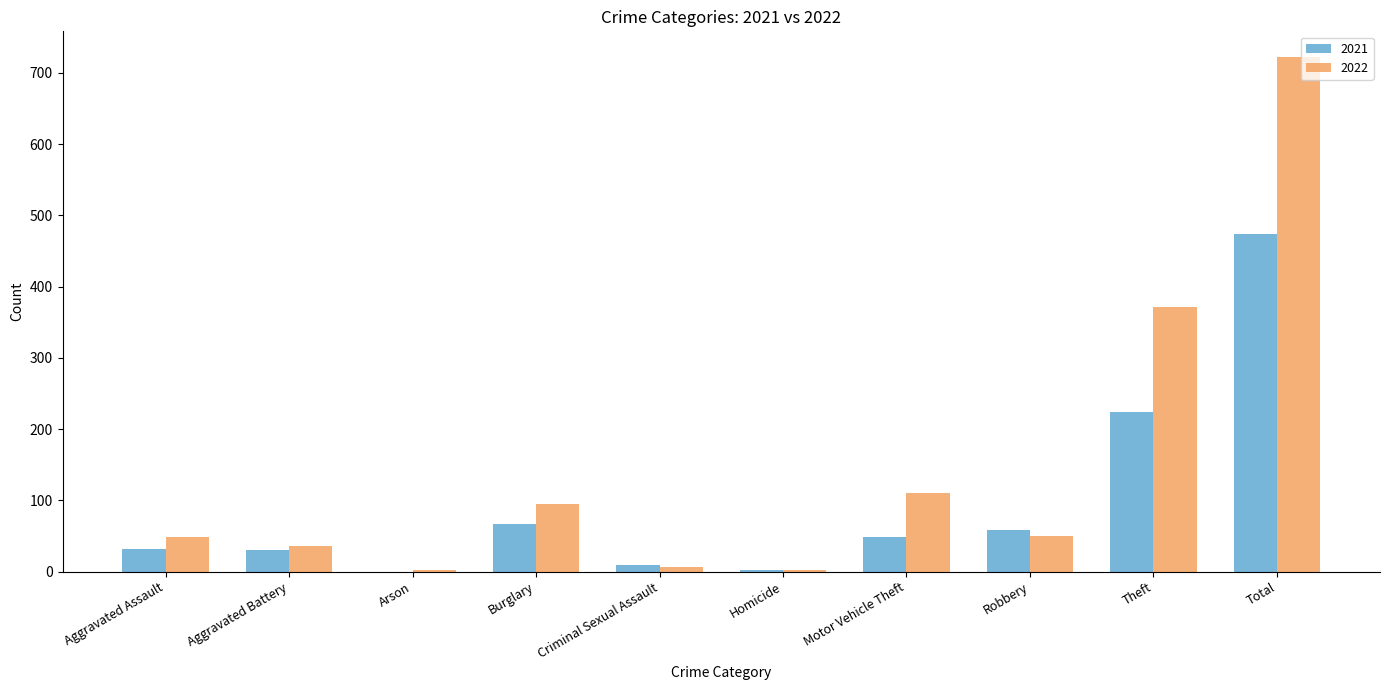

At which label is 2021 closest to 237?

Theft